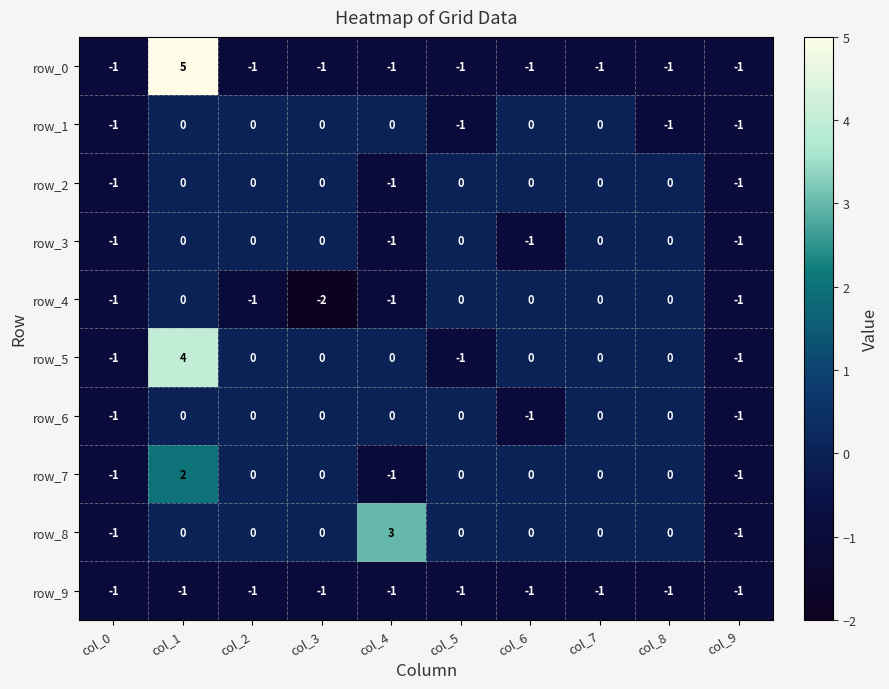

At which category is the sum across all series the highest?

col_1